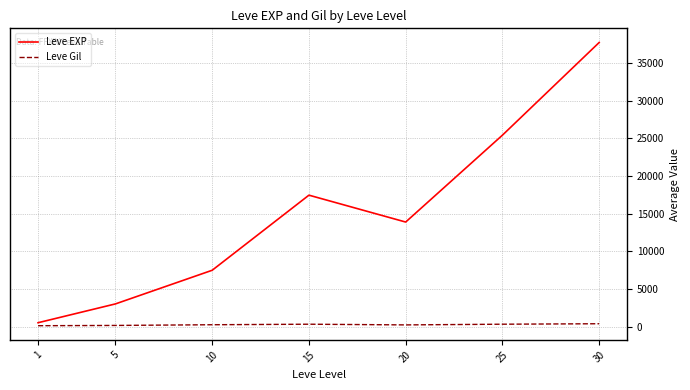

Which series has the largest total across all categories?

Leve EXP